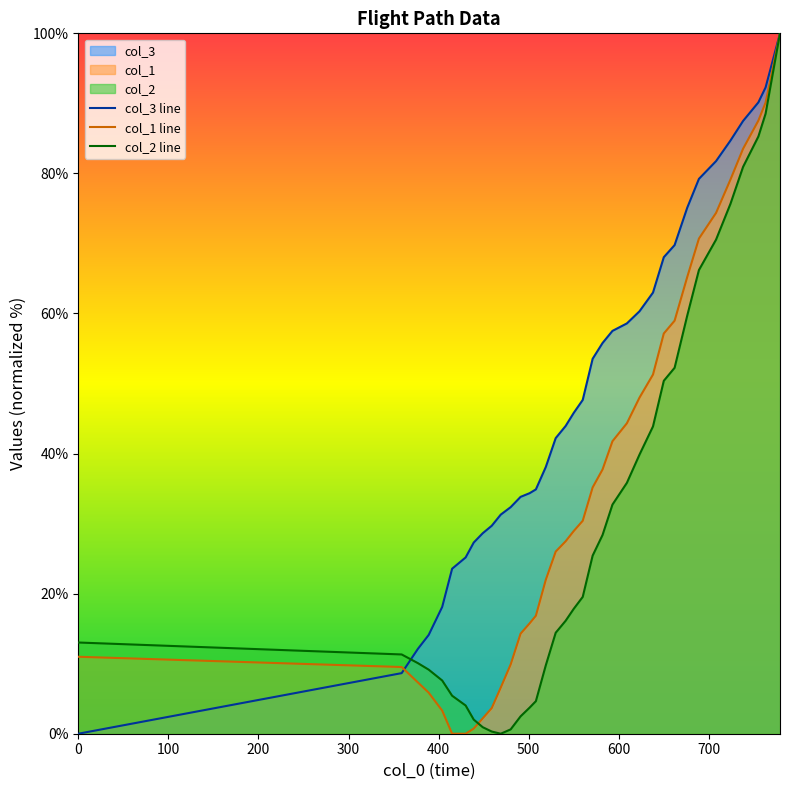

Which series has the largest total across all categories?

col_3 line